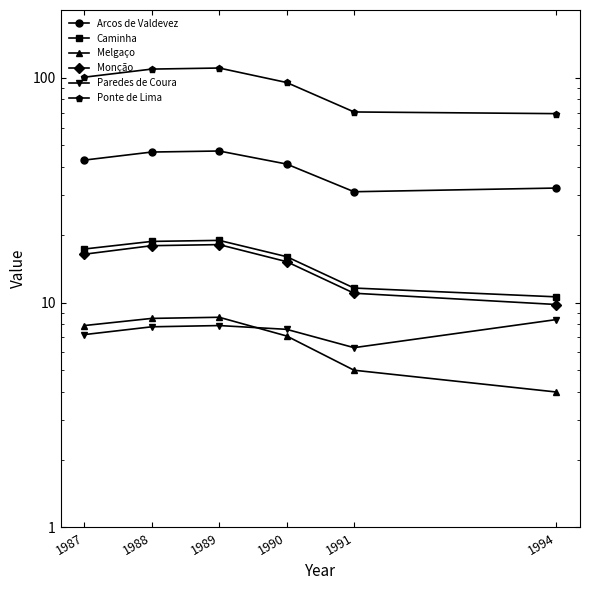

How many values in the Paredes de Coura series are below 7?

1